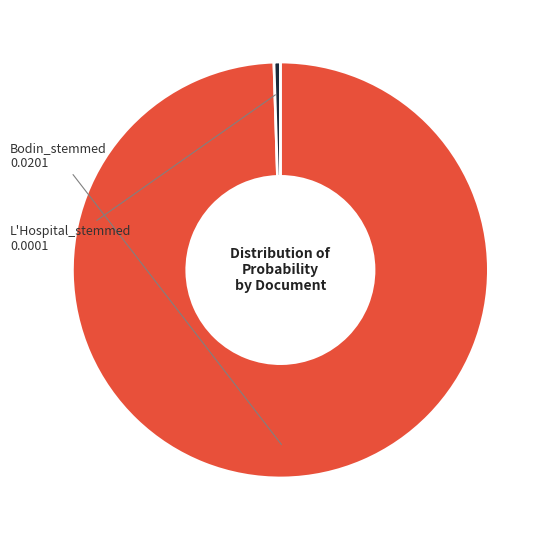

Combined, do Bodin_stemmed and L'Hospital_stemmed account for over 50%?

Yes